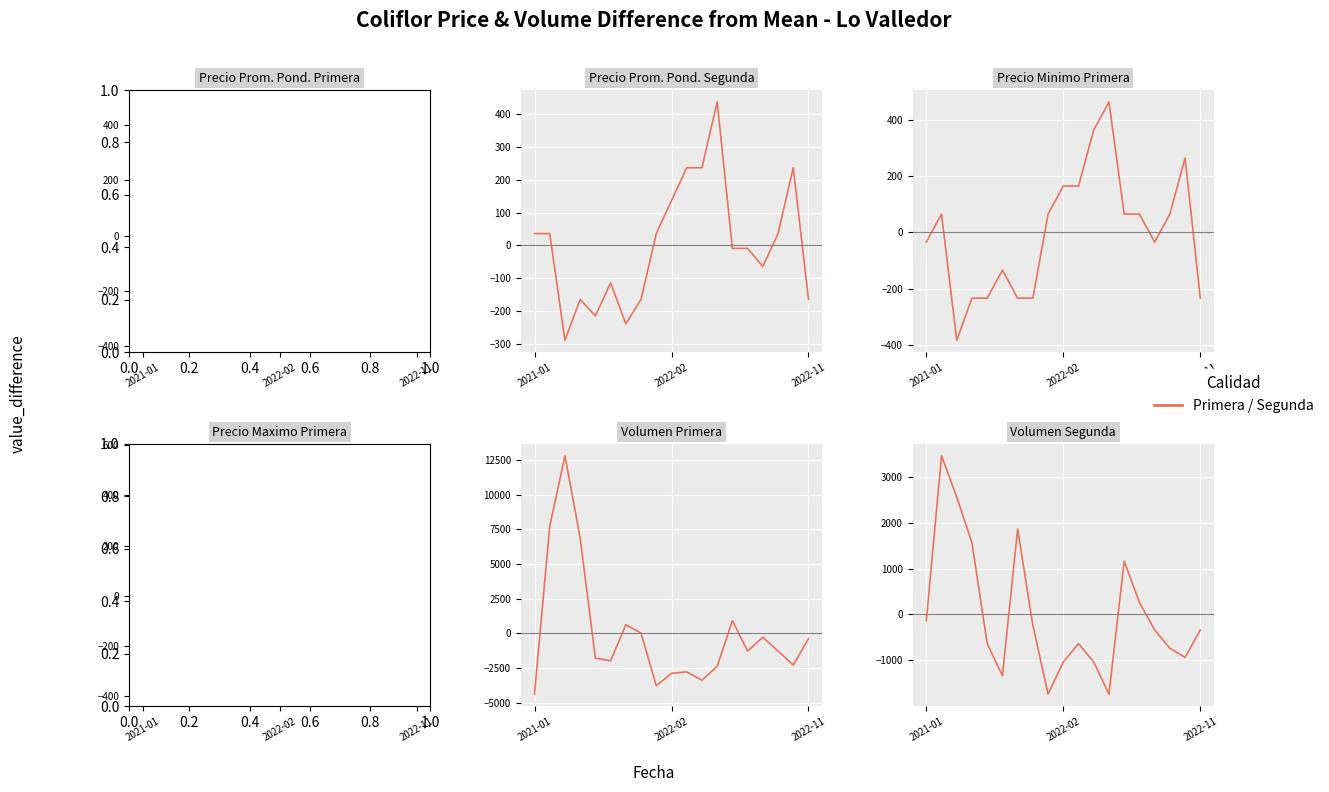

What is the total value across all series at 13?

2262.2